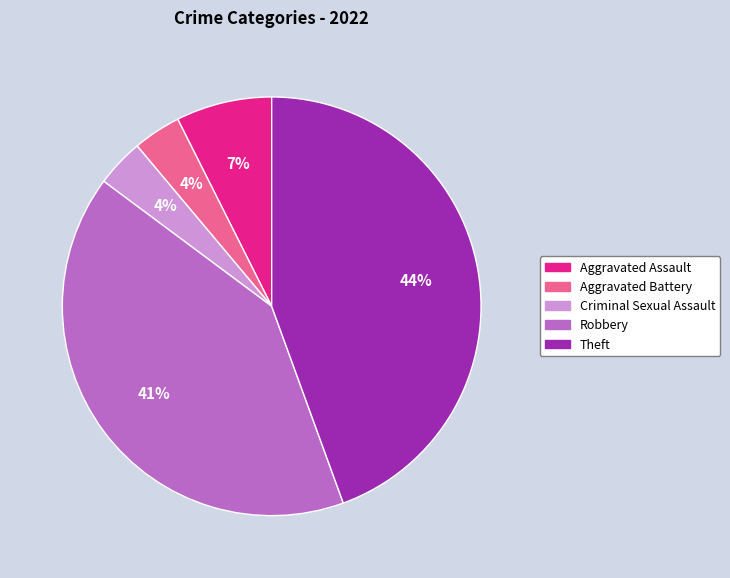

Is Robbery the majority of the pie?

No